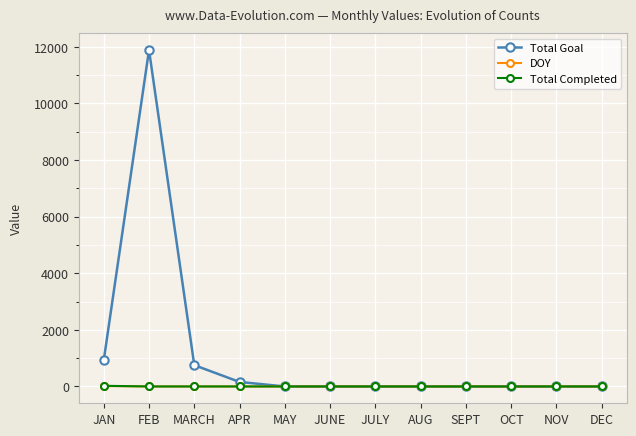

At which category is the sum across all series the highest?

FEB